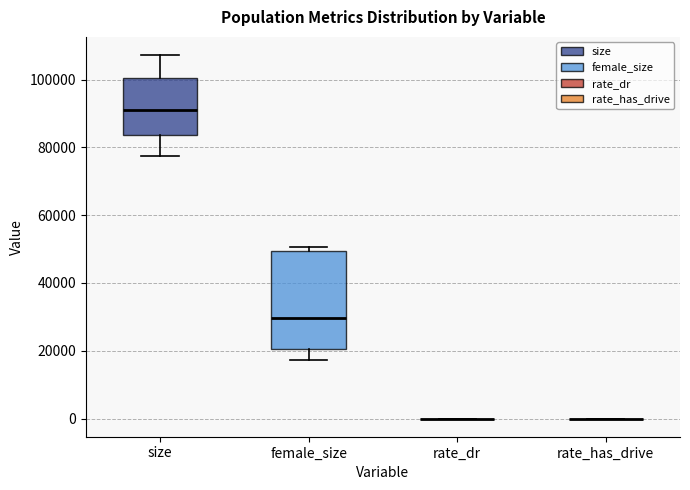

Where is the upper edge of the box for size on the y-axis? The values are not printed on the chart, so give them approximately, as read against the axis.

100000